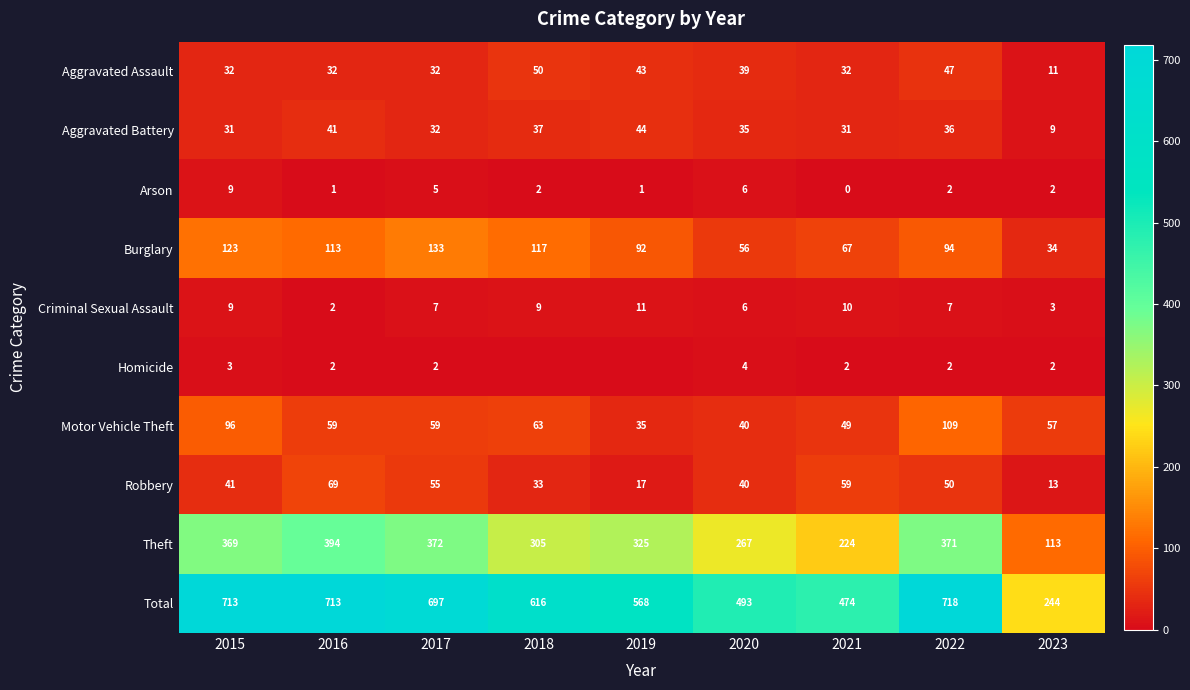

How many data points in Theft are less than 325?

4